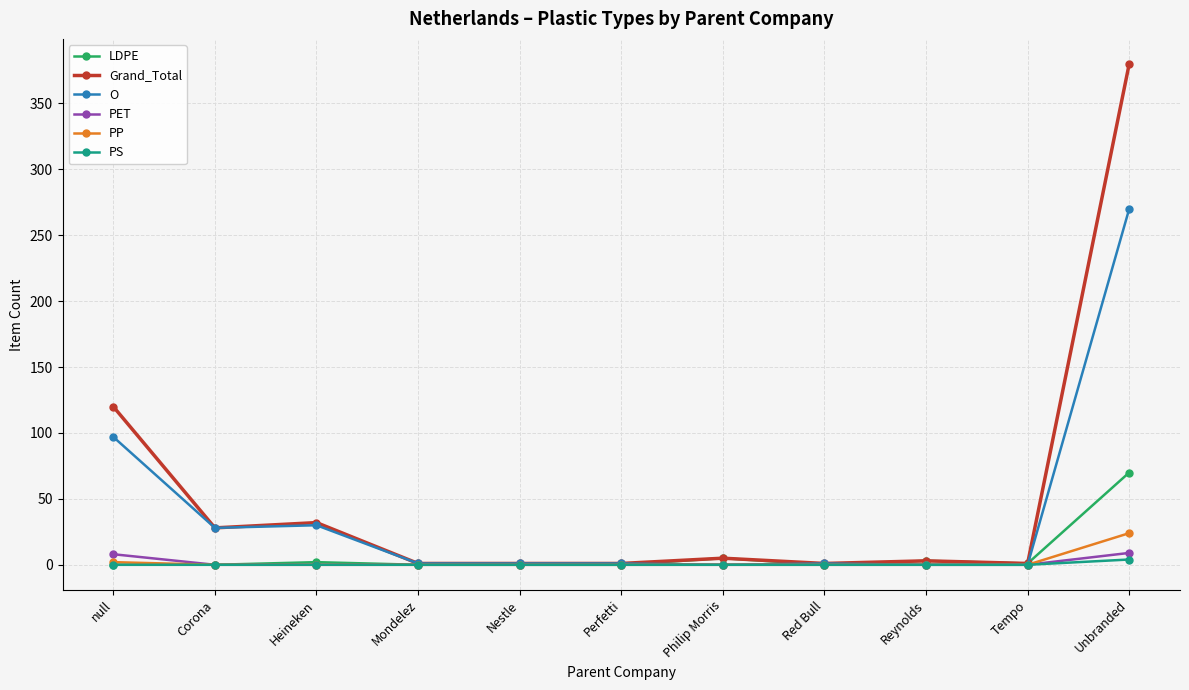

What is the total value across all series at Philip Morris?

10